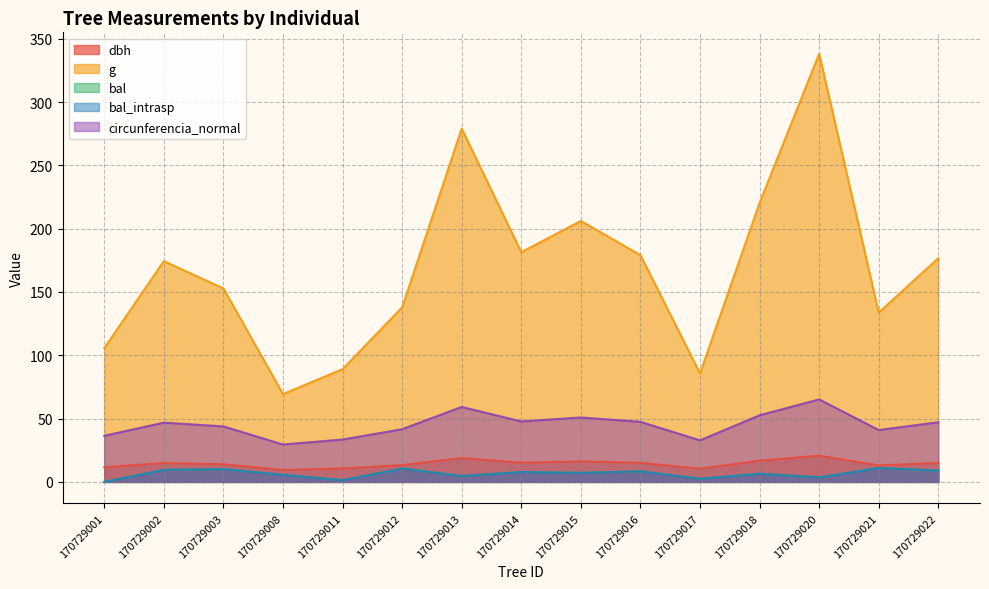

At which label does g reach its peak?

170729020